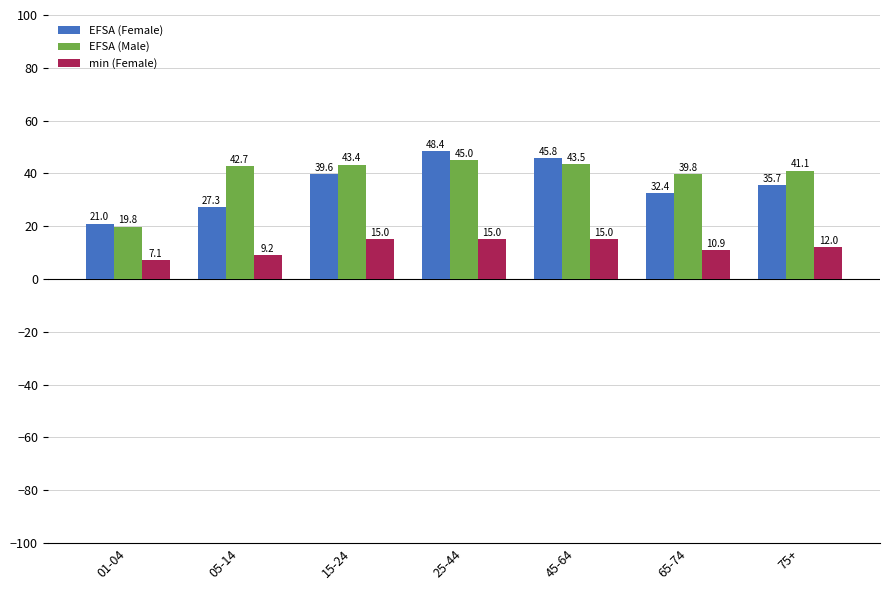

Reading left to right, extract all data points from this chart.

EFSA (Female): 01-04=21.0	05-14=27.3	15-24=39.6	25-44=48.4	45-64=45.8	65-74=32.4	75+=35.7
EFSA (Male): 01-04=19.8	05-14=42.7	15-24=43.4	25-44=45.0	45-64=43.5	65-74=39.8	75+=41.1
min (Female): 01-04=7.1	05-14=9.2	15-24=15.0	25-44=15.0	45-64=15.0	65-74=10.9	75+=12.0